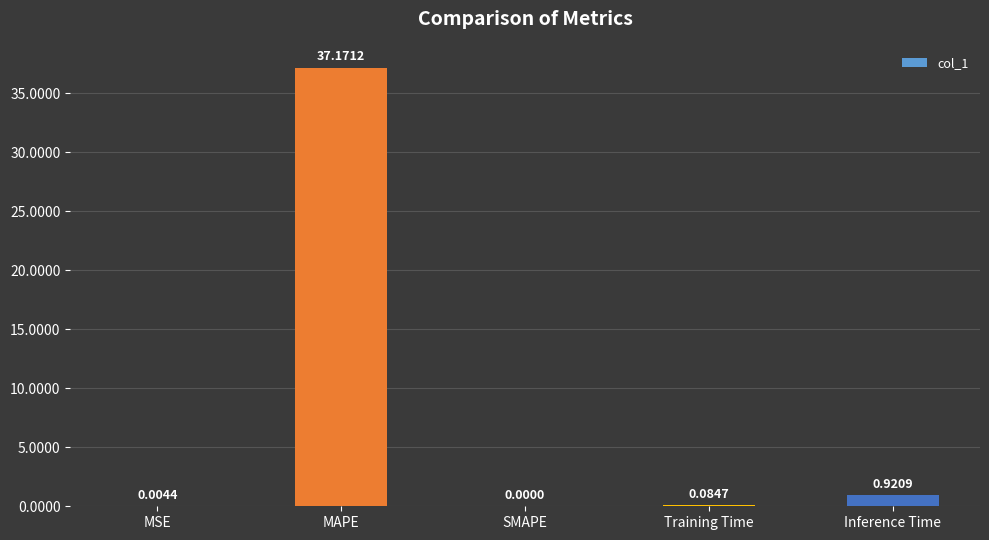

At which category does the chart reach its peak across all series?

MAPE